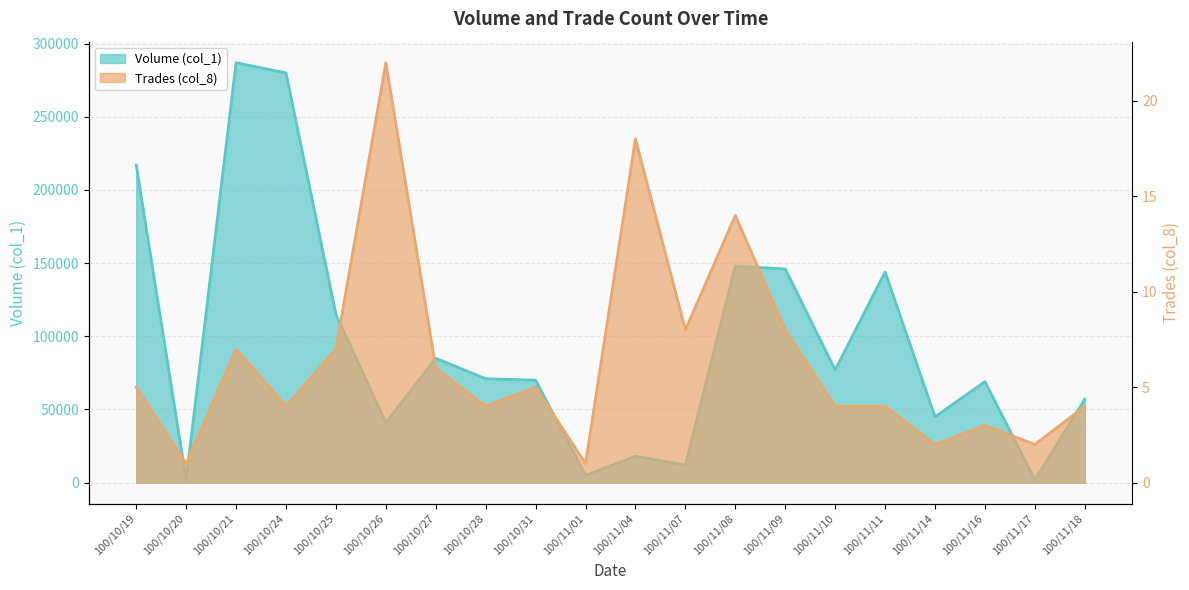

Rank the categories by Volume (col_1) value from lowest to highest.

100/10/20, 100/11/17, 100/11/01, 100/11/07, 100/11/04, 100/10/26, 100/11/14, 100/11/18, 100/11/16, 100/10/31, 100/10/28, 100/11/10, 100/10/27, 100/10/25, 100/11/11, 100/11/09, 100/11/08, 100/10/19, 100/10/24, 100/10/21